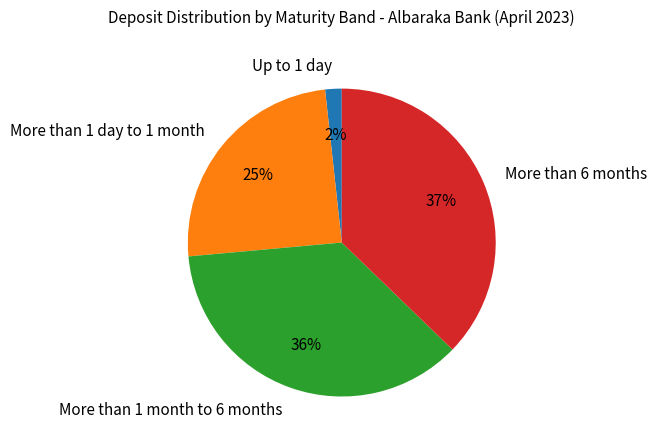

Count the number of slices in the pie.

4